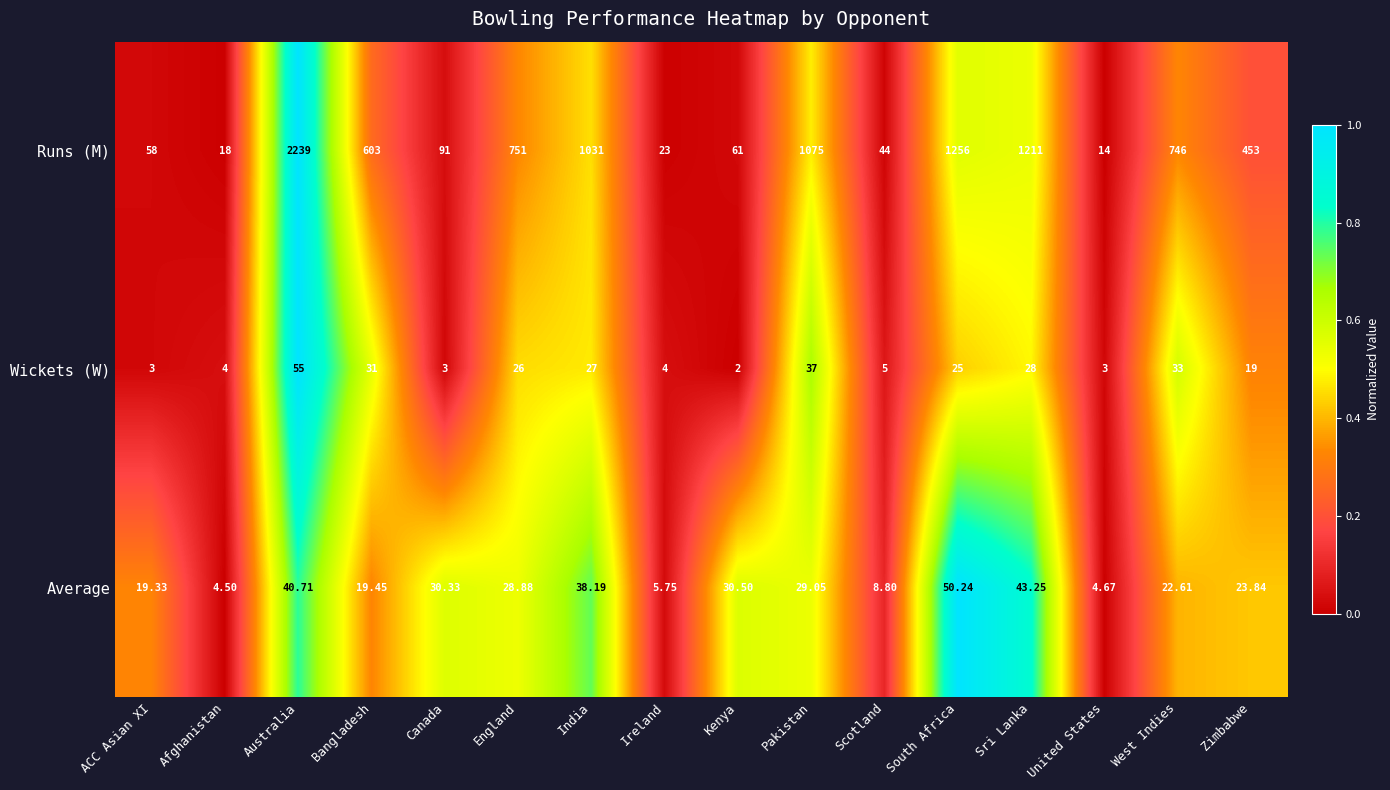

Which series has the widest spread of values?

Runs (M)